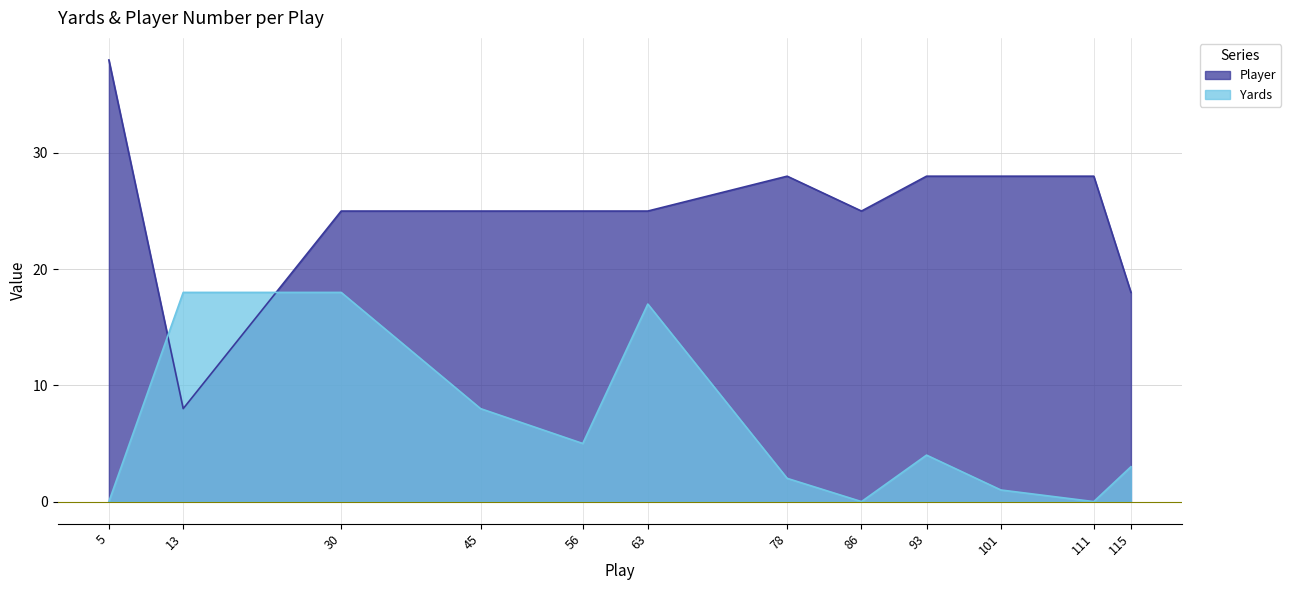

What is the average value of the Yards series?

6